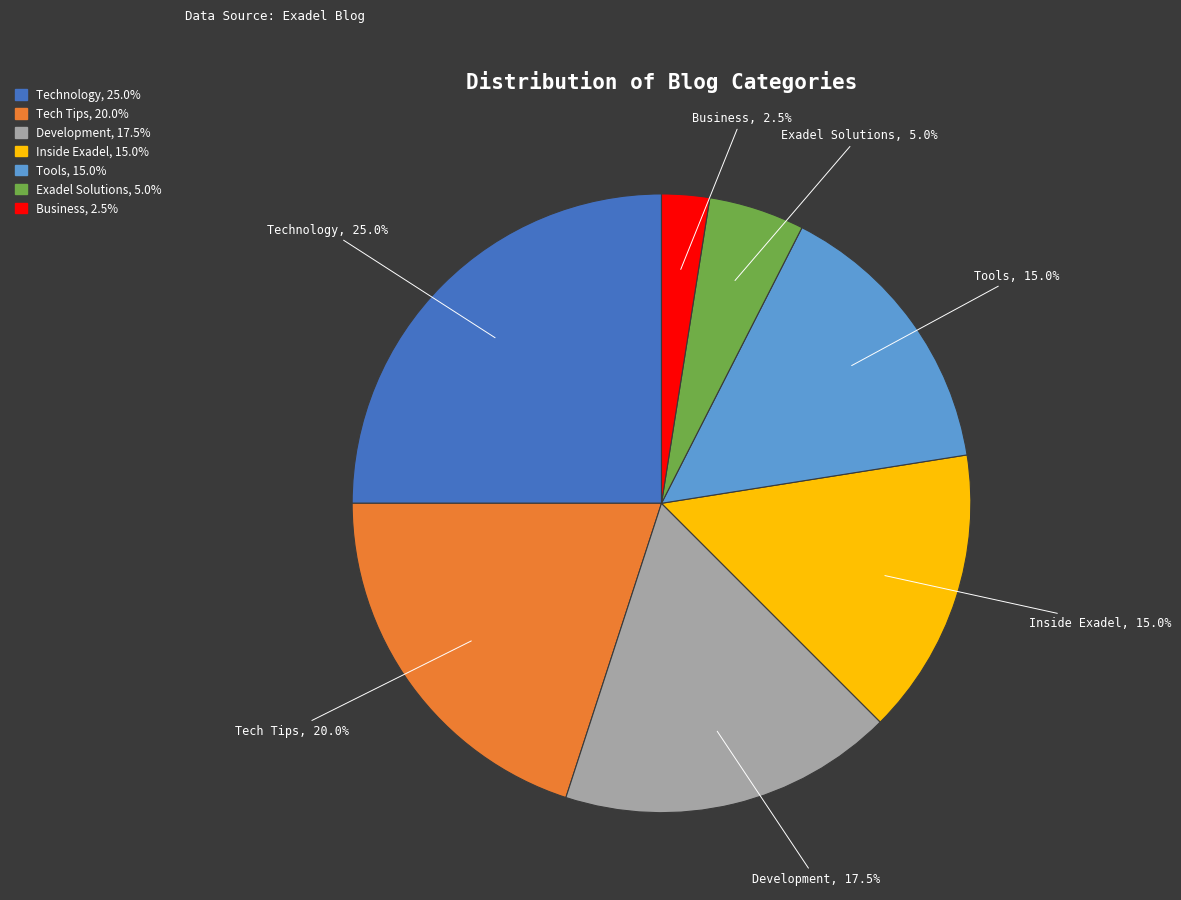

To the nearest percent, what portion does Exadel Solutions represent?

5%